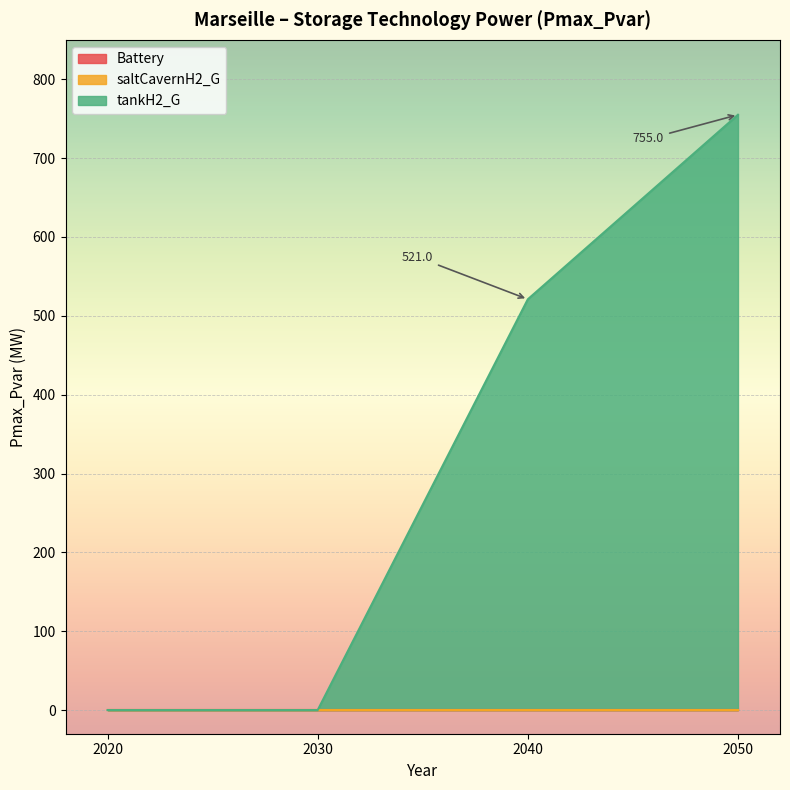

How many values in the tankH2_G series exceed 520?

2